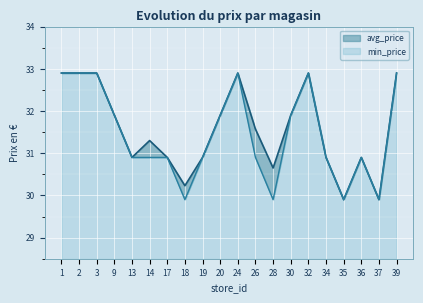

Rank the series by their average value, from lowest to highest.

min_price, avg_price